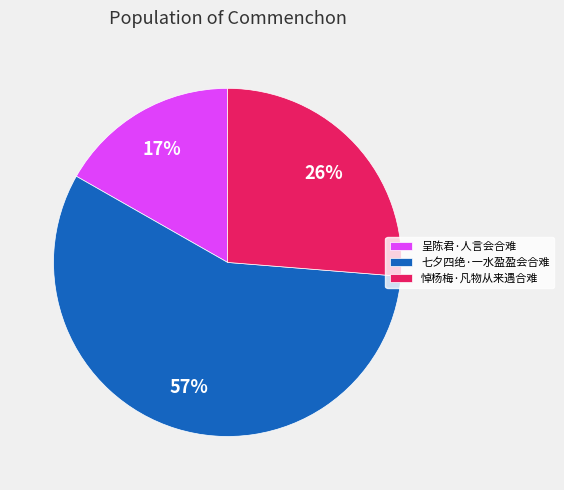

Count the number of slices in the pie.

3